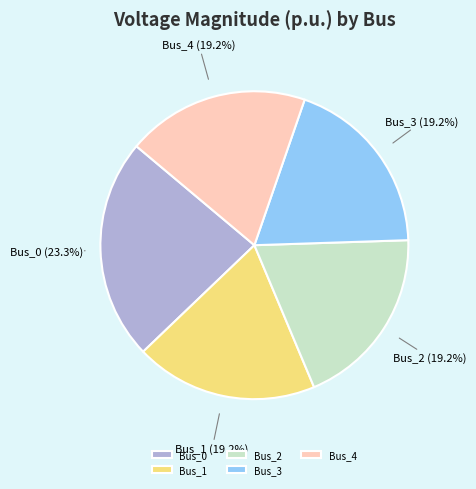

Between Bus_3 and Bus_0, which is larger?

Bus_0